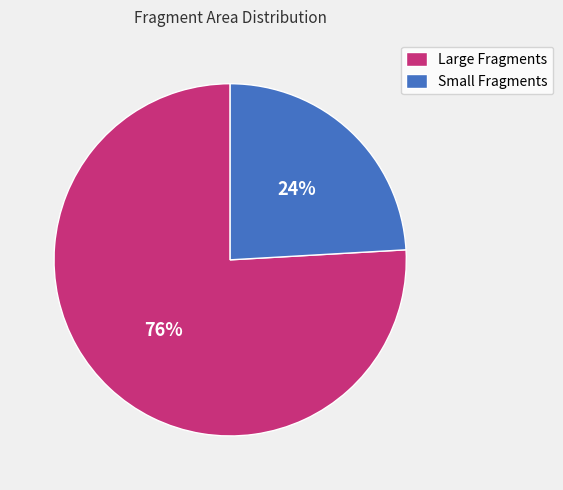

Approximately how many times larger is the value at Large Fragments compared to Small Fragments?

3.2